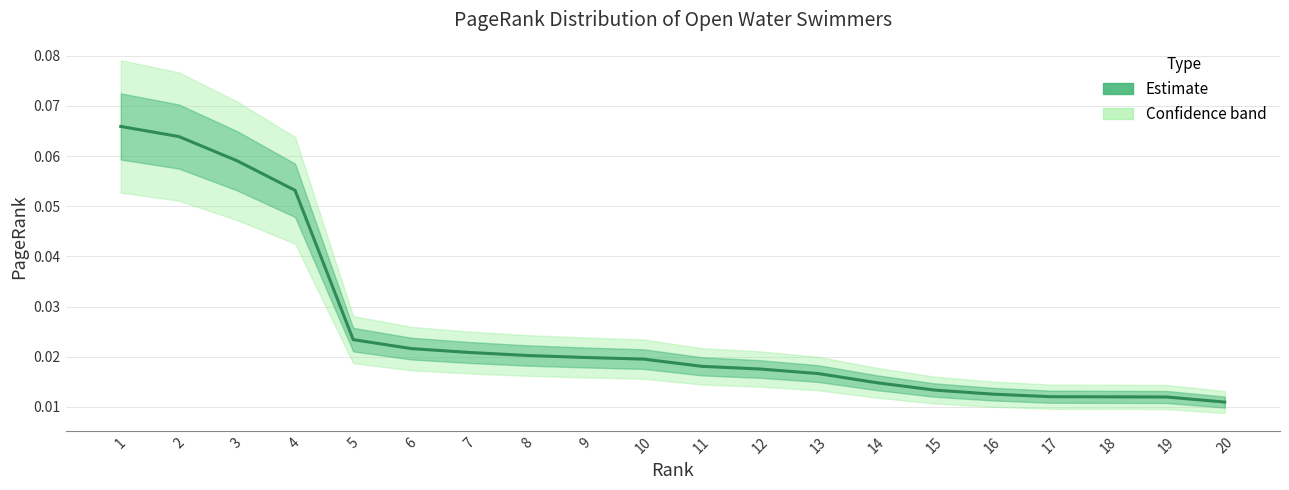

How many lines are shown in the chart?

1